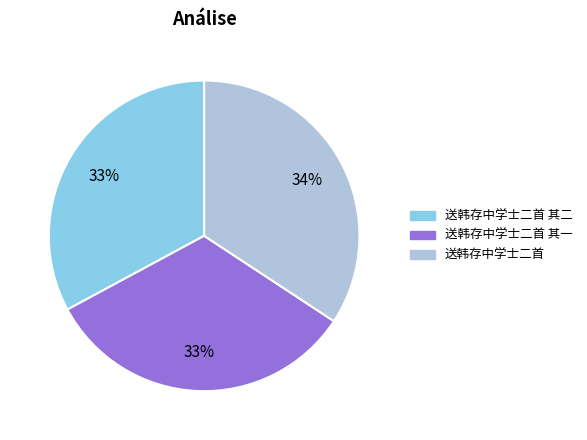

What percentage is the 送韩存中学士二首 slice, to the nearest percent?

34%